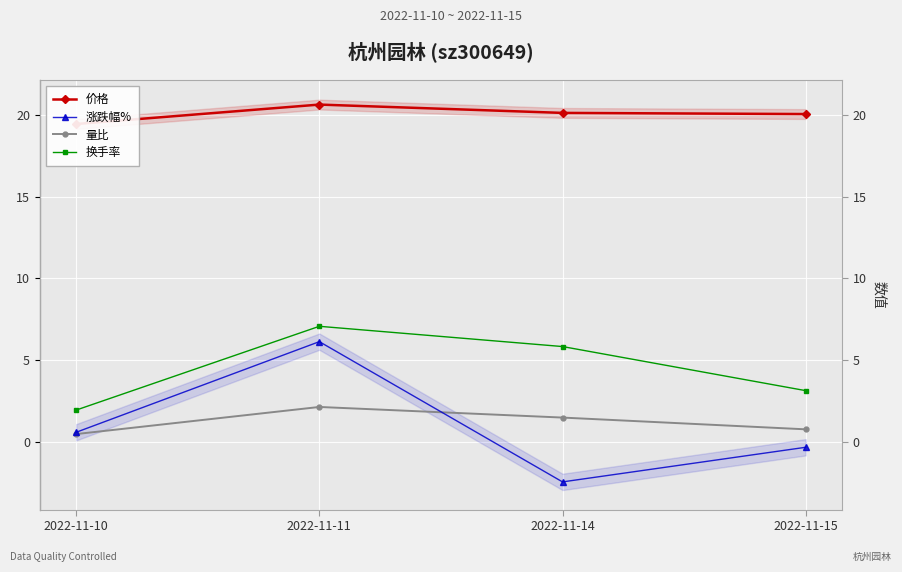

Which label corresponds to the largest value in the chart?

2022-11-11